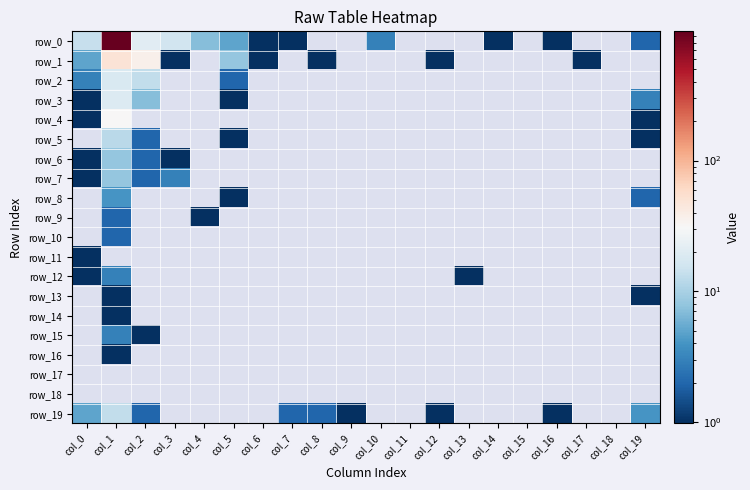

Count the number of categories in the chart.

20